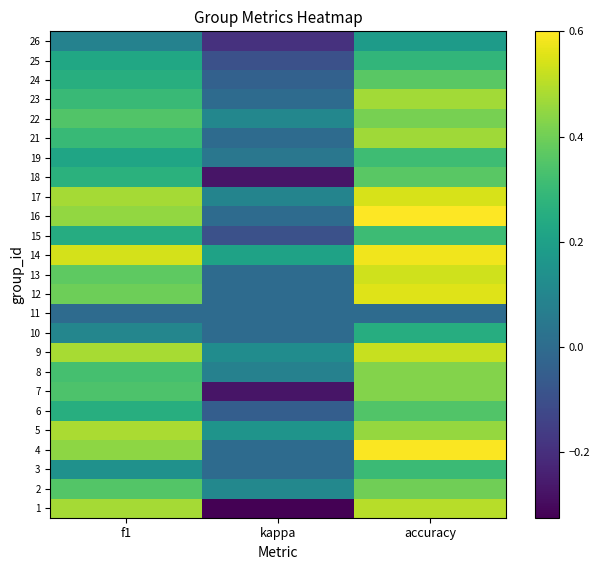

Reading right to left, what are all the values shown in this chart?

1: accuracy=0.5	kappa=-0.3	f1=0.5
2: accuracy=0.4	kappa=0.1	f1=0.4
3: accuracy=0.3	kappa=0.0	f1=0.1
4: accuracy=0.6	kappa=0.0	f1=0.4
5: accuracy=0.5	kappa=0.2	f1=0.5
6: accuracy=0.3	kappa=-0.0	f1=0.3
7: accuracy=0.4	kappa=-0.3	f1=0.3
8: accuracy=0.4	kappa=0.1	f1=0.3
9: accuracy=0.5	kappa=0.1	f1=0.5
10: accuracy=0.2	kappa=0.0	f1=0.1
11: accuracy=0.0	kappa=0.0	f1=0.0
12: accuracy=0.6	kappa=0.0	f1=0.4
13: accuracy=0.5	kappa=0.0	f1=0.4
14: accuracy=0.6	kappa=0.2	f1=0.5
15: accuracy=0.3	kappa=-0.1	f1=0.2
16: accuracy=0.6	kappa=0.0	f1=0.5
17: accuracy=0.5	kappa=0.1	f1=0.5
18: accuracy=0.4	kappa=-0.3	f1=0.3
19: accuracy=0.3	kappa=0.0	f1=0.2
21: accuracy=0.5	kappa=0.0	f1=0.3
22: accuracy=0.4	kappa=0.1	f1=0.3
23: accuracy=0.5	kappa=0.0	f1=0.3
24: accuracy=0.4	kappa=-0.0	f1=0.3
25: accuracy=0.3	kappa=-0.1	f1=0.2
26: accuracy=0.2	kappa=-0.2	f1=0.1